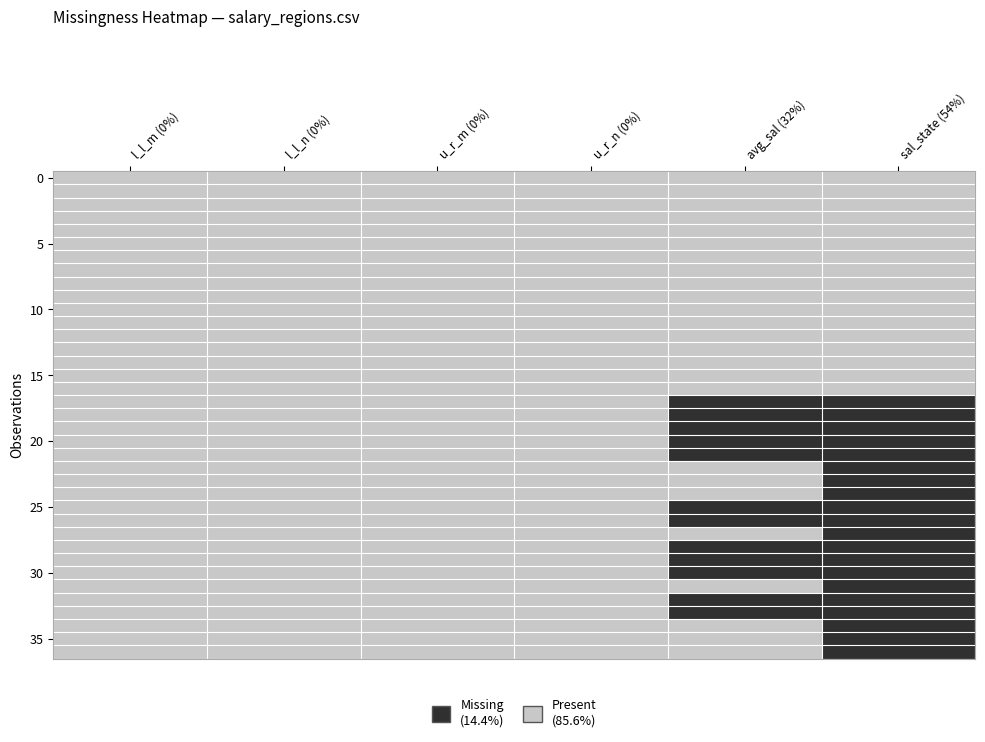

Which label corresponds to the smallest value in the chart?

avg_sal (32%)